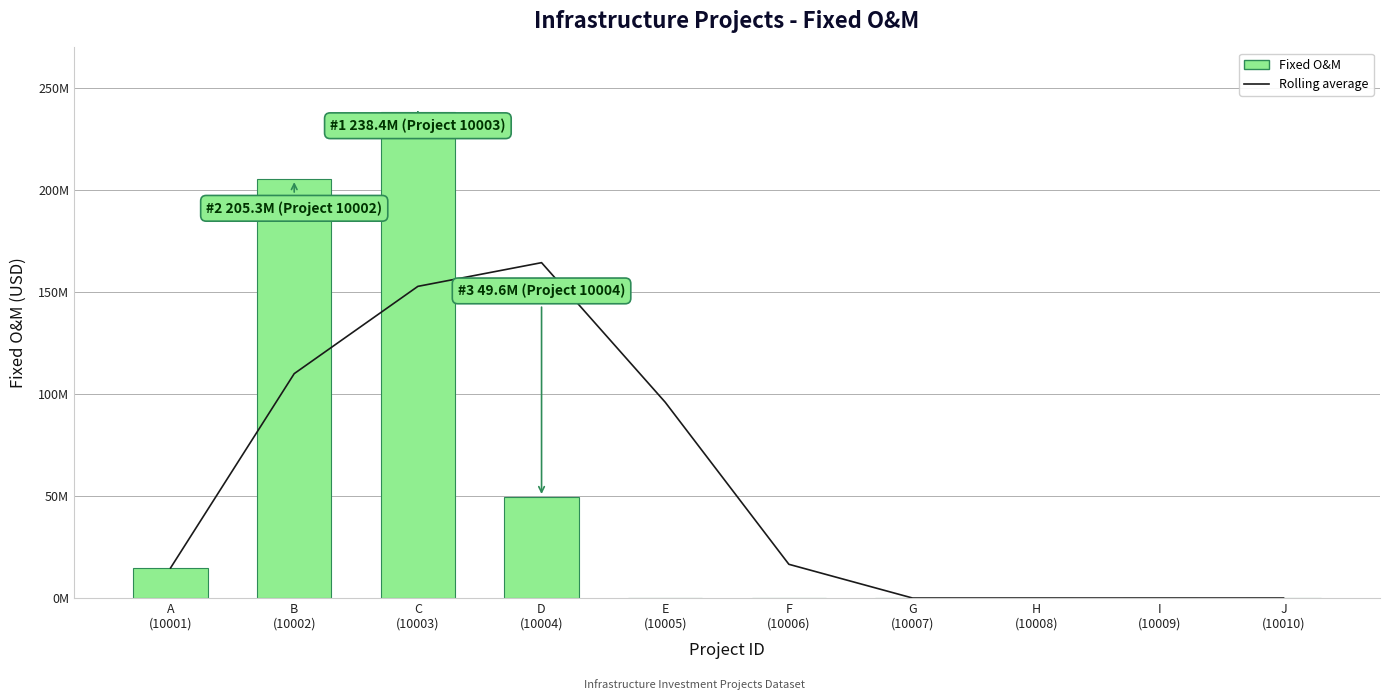

Which category has the lowest value across all series?

G
(10007)